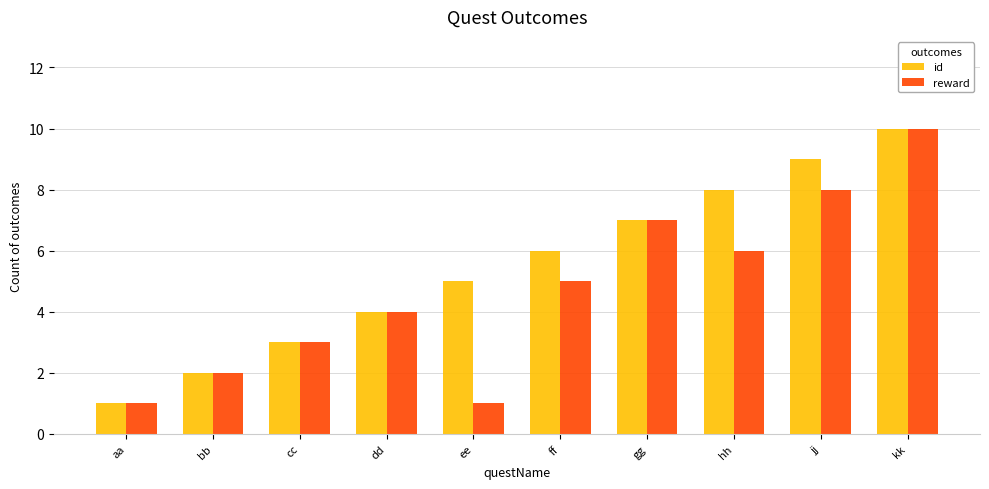

What is the approximate value of id at bb?

2